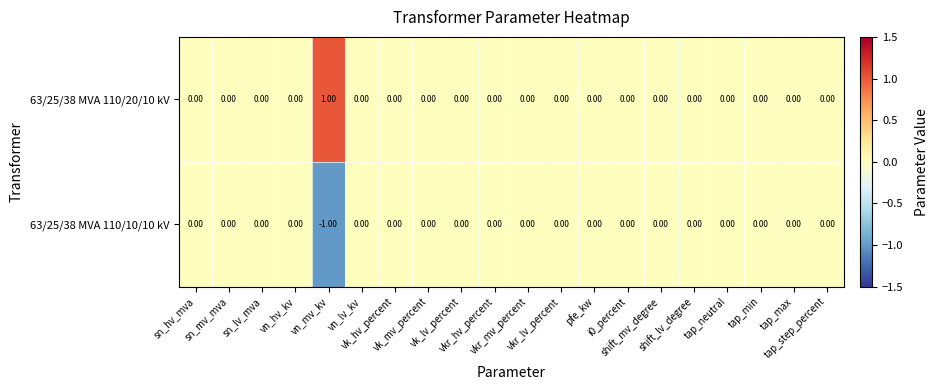

What is the maximum value shown in the chart?

1